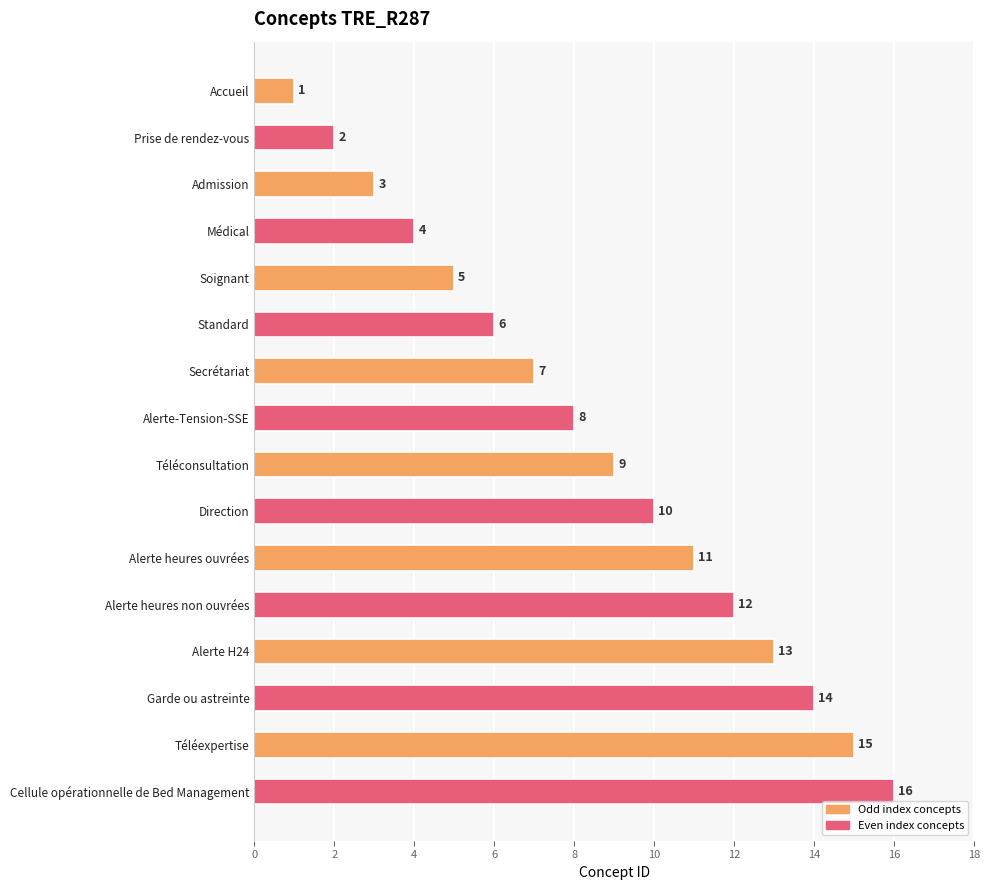

What is the ratio of the value at Alerte-Tension-SSE to the value at Téléconsultation?

0.9